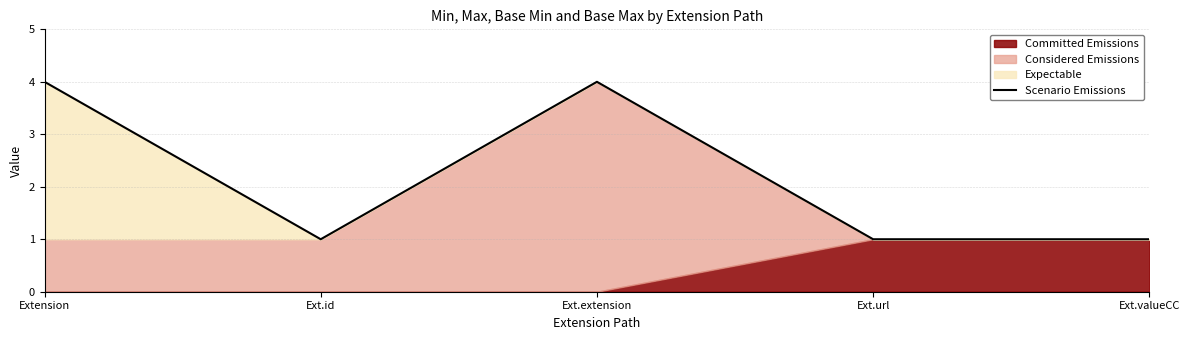

The Scenario Emissions series shows 1 at Ext.id. True or false?

True